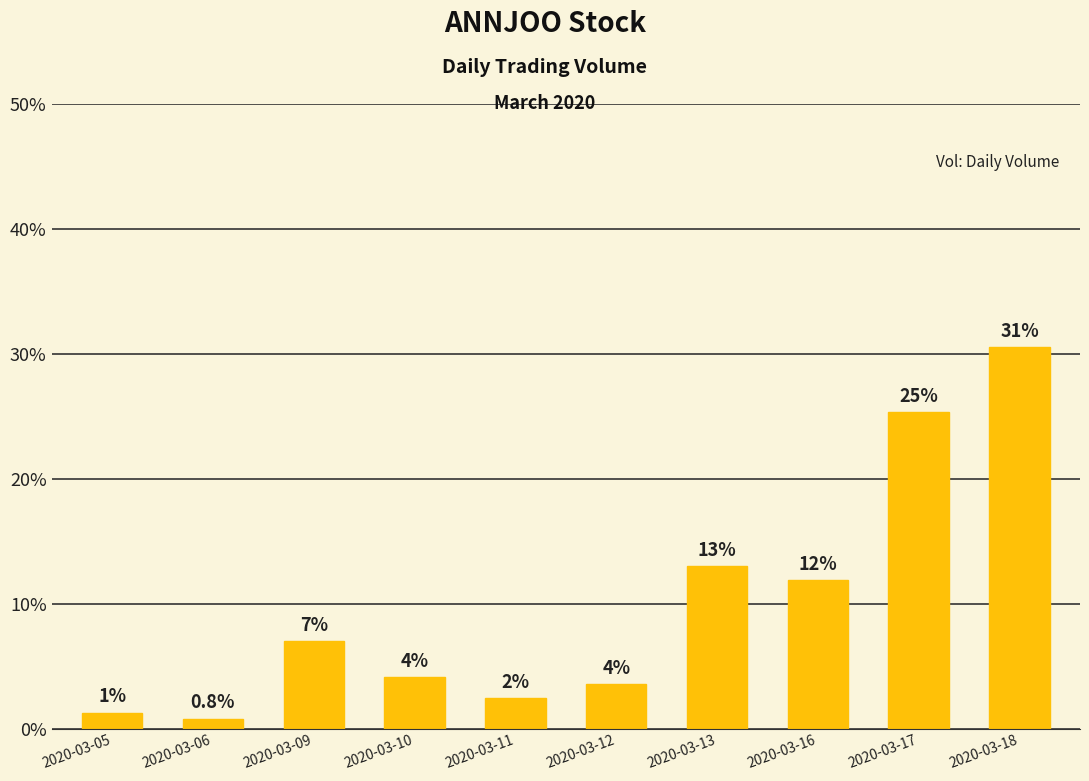

At which label is the value closest to 3554750?

2020-03-13